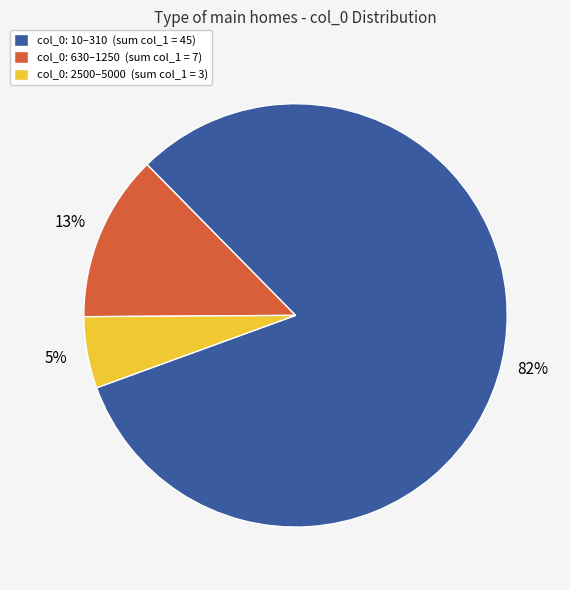

Is there a majority slice in this chart?

Yes